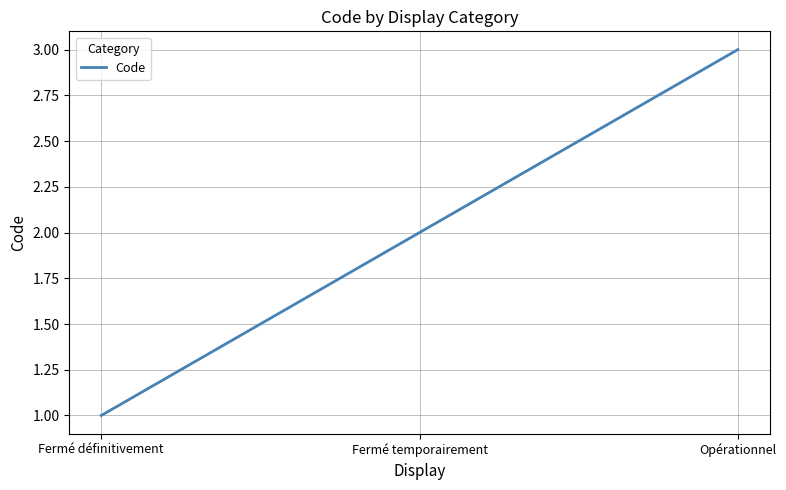

Which label corresponds to the smallest value in the chart?

Fermé définitivement